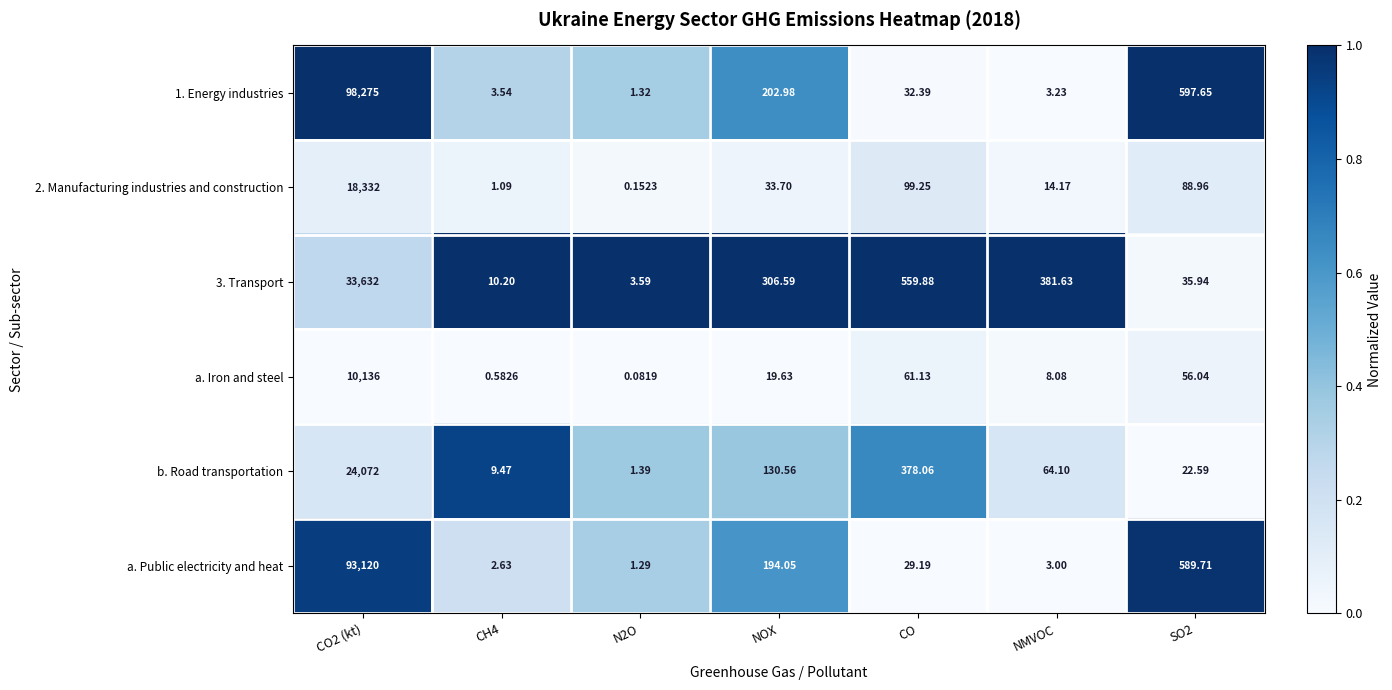

Rank the series at CO from lowest to highest value.

a. Public electricity and heat, 1. Energy industries, a. Iron and steel, 2. Manufacturing industries and construction, b. Road transportation, 3. Transport